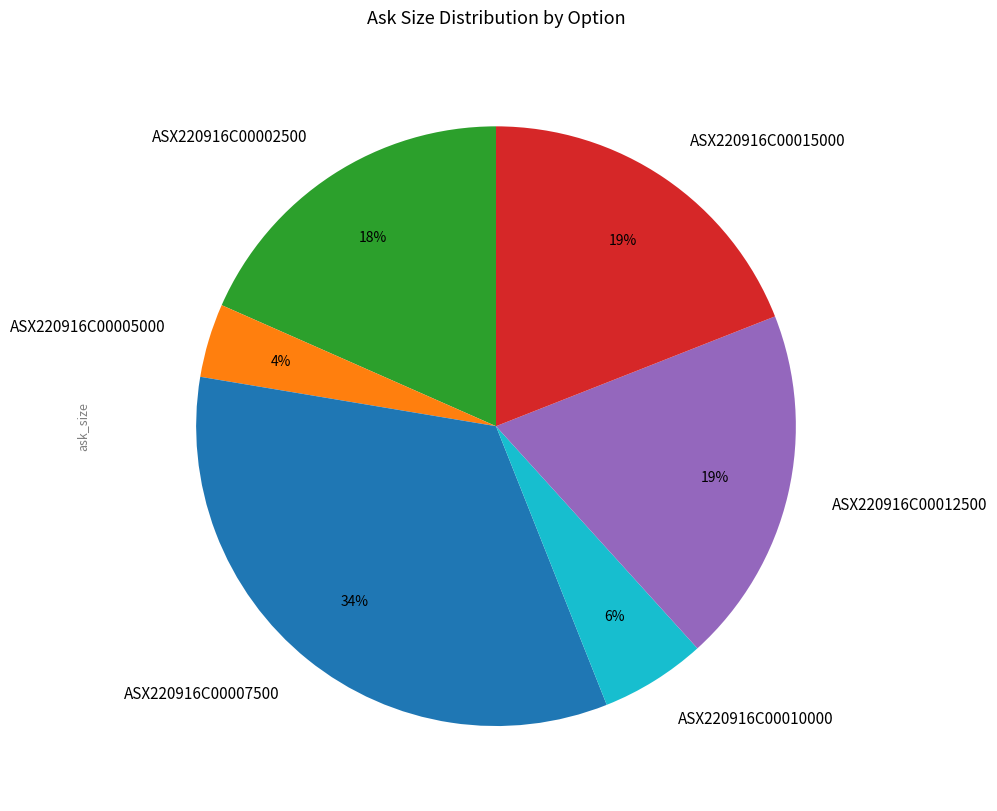

To the nearest percent, what is the average slice percentage?

17%